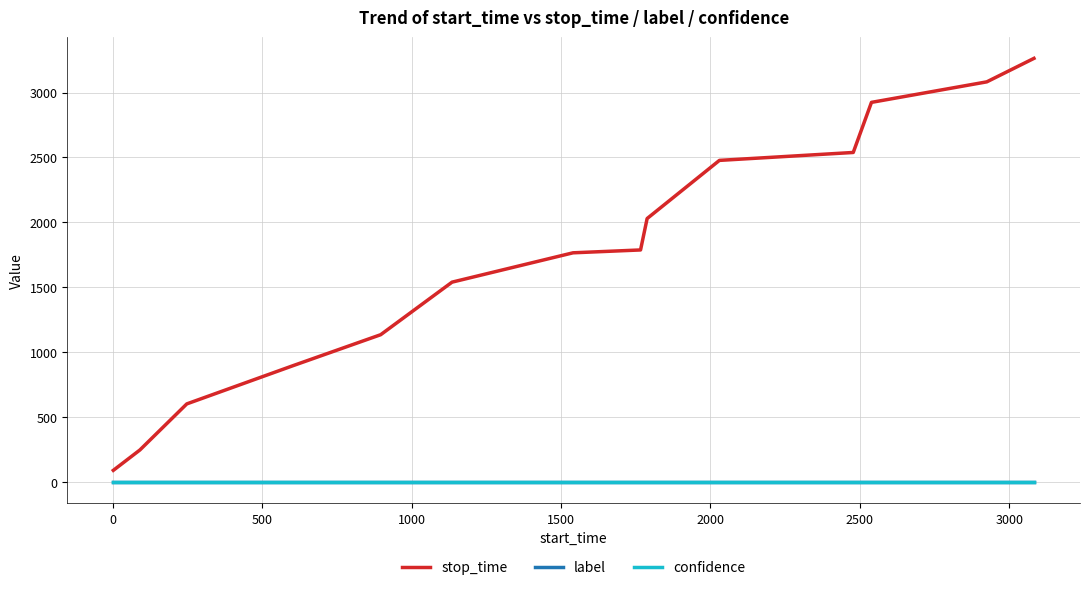

What is the minimum value for stop_time?

89.0